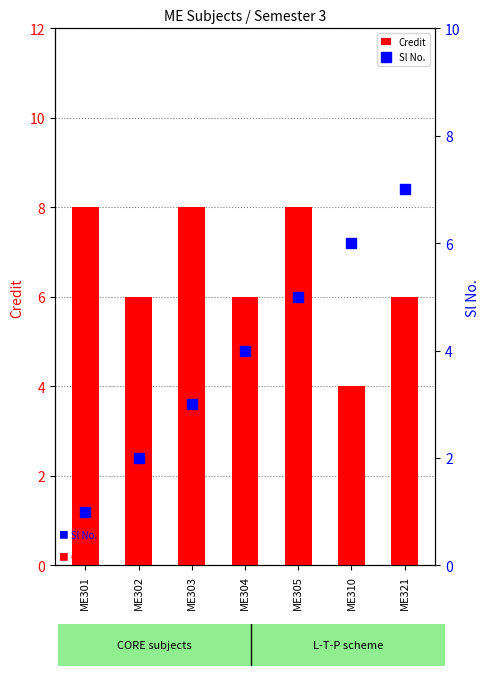

Which label corresponds to the largest value in the chart?

ME301